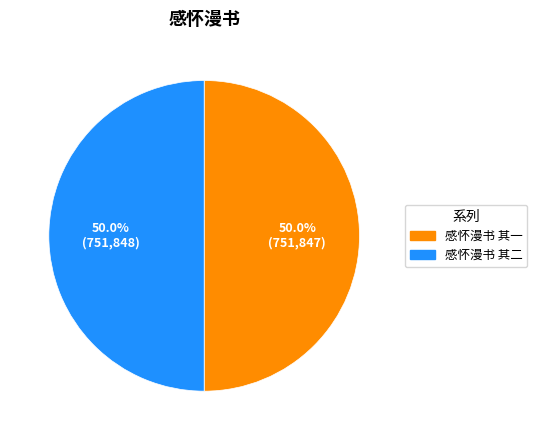

What is the ratio of the value at 感怀漫书 其二 to the value at 感怀漫书 其一?

1.0